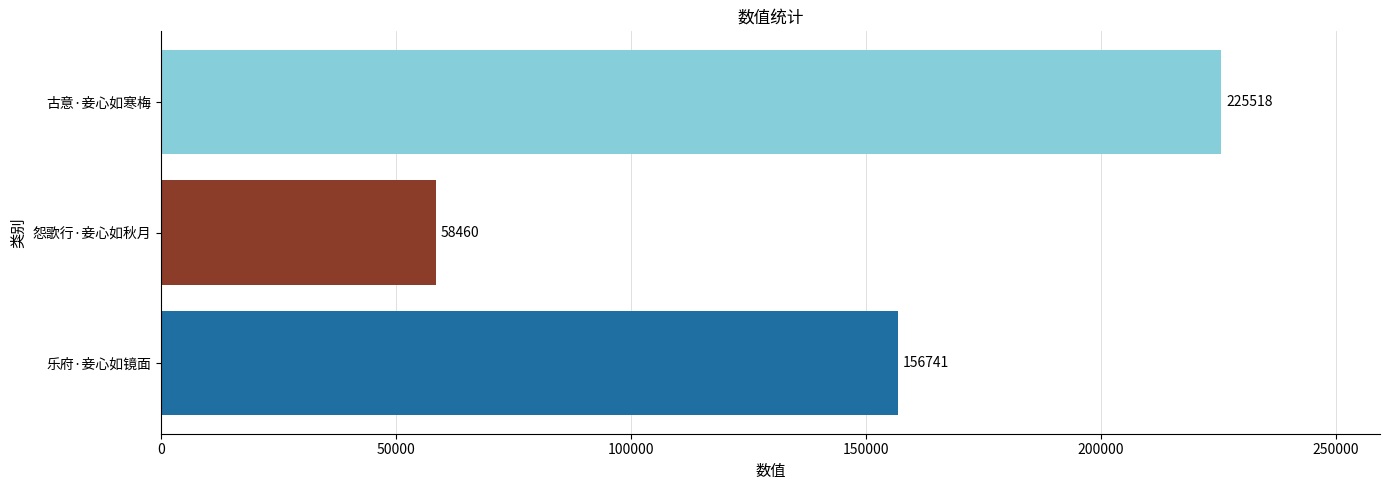

What is the difference between the maximum and minimum values?

167058